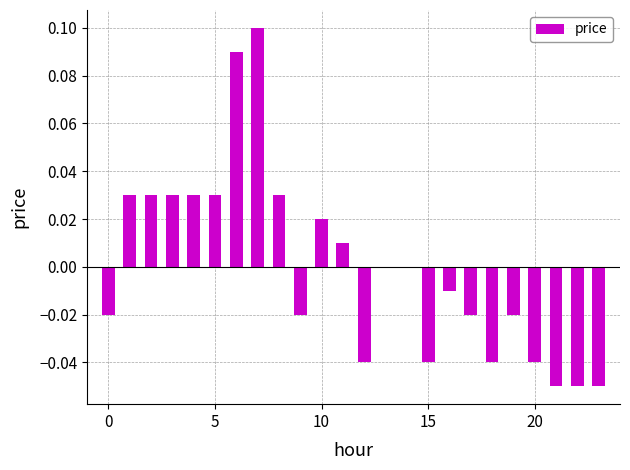

What is the label of the 10th bar from the right?

14